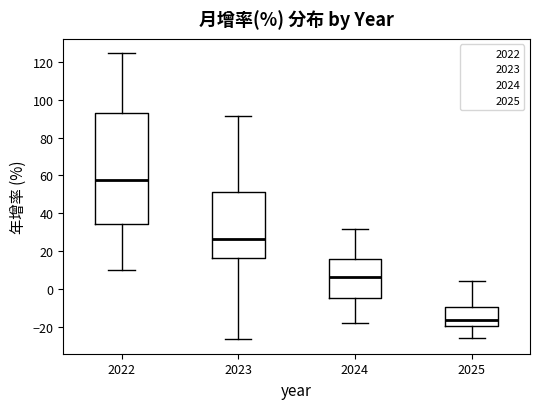

Comparing the boxes themselves (not the whiskers), which one is the tallest?

2022